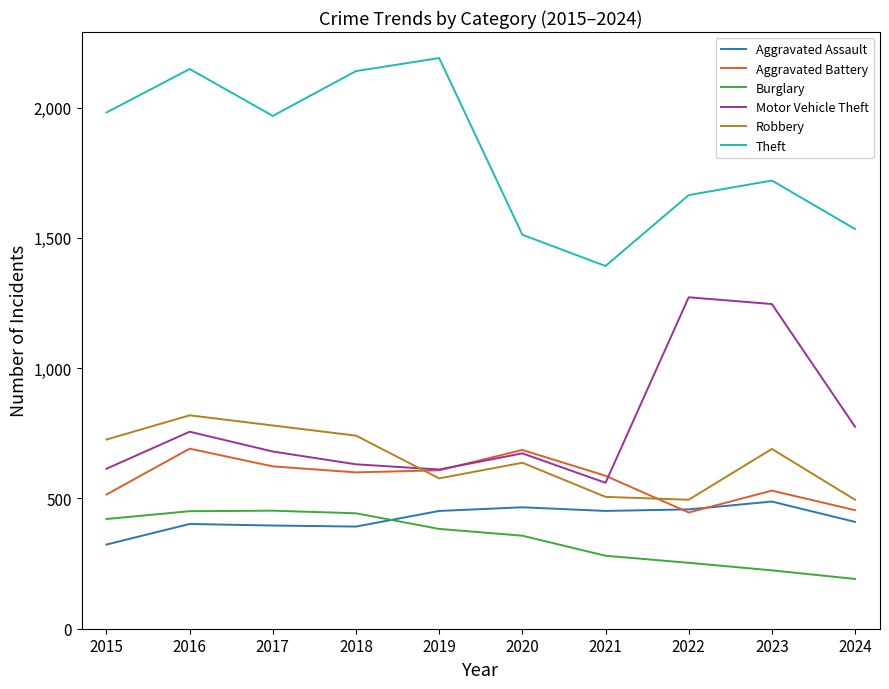

True or false: Theft and Motor Vehicle Theft cross at least once.

False